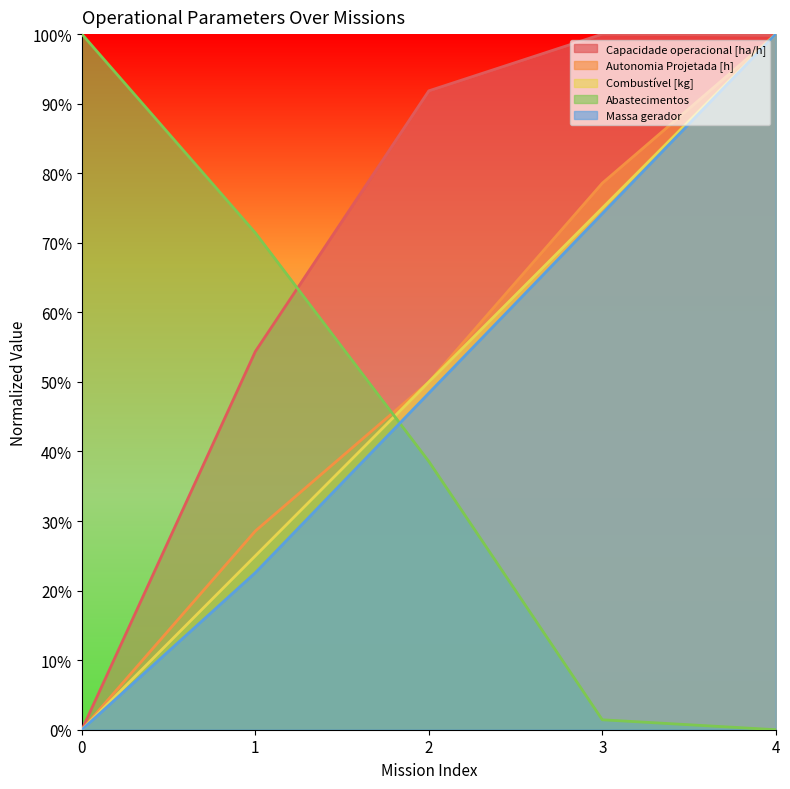

Does the chart display data point markers on the line(s)?

No